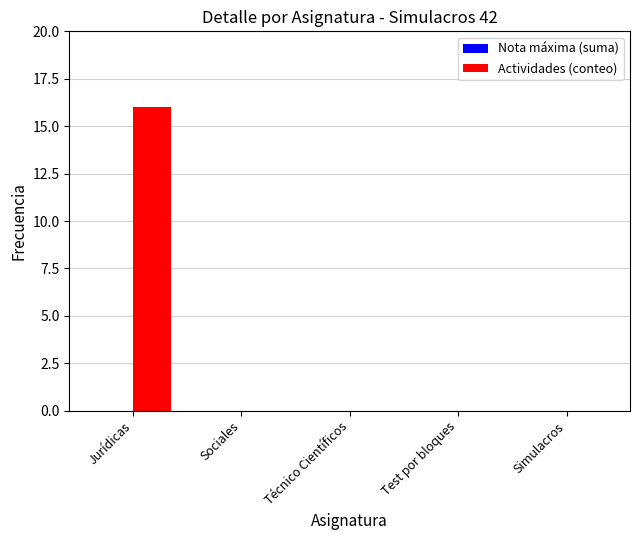

True or false: the data shows 0 at Simulacros.

True